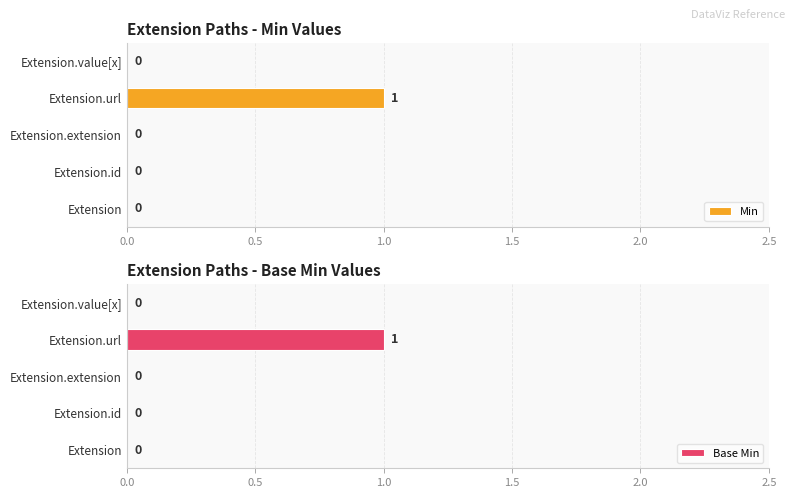

Which category has the highest value in the Min series?

Extension.url